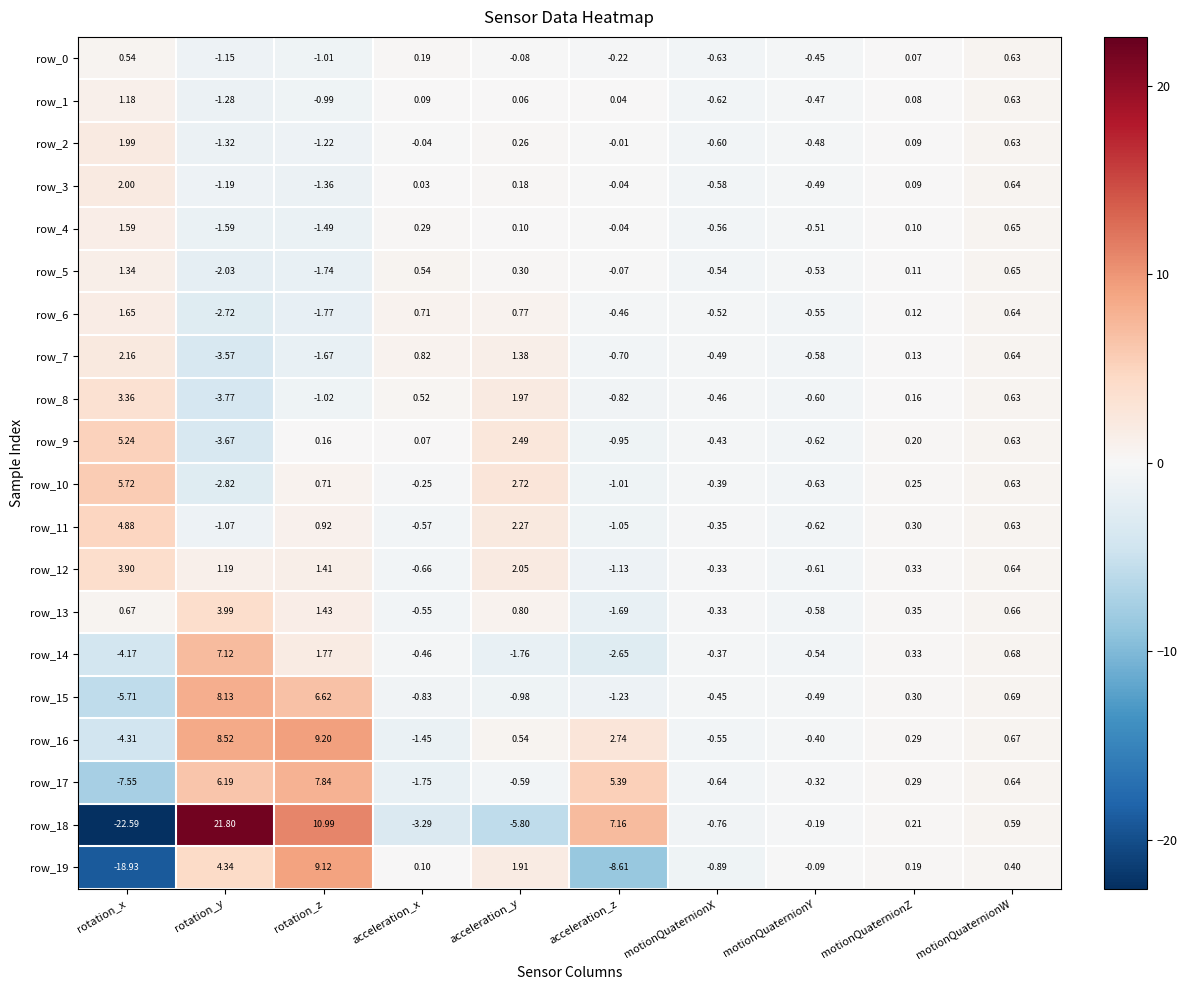

Which category has the lowest value in the row_9 series?

rotation_y